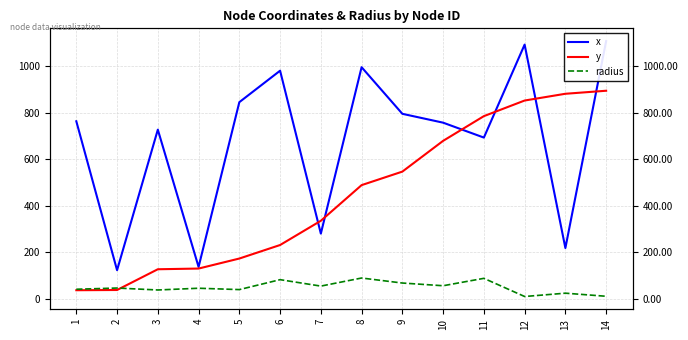

True or false: y has a value of 749.7 at 9.

False